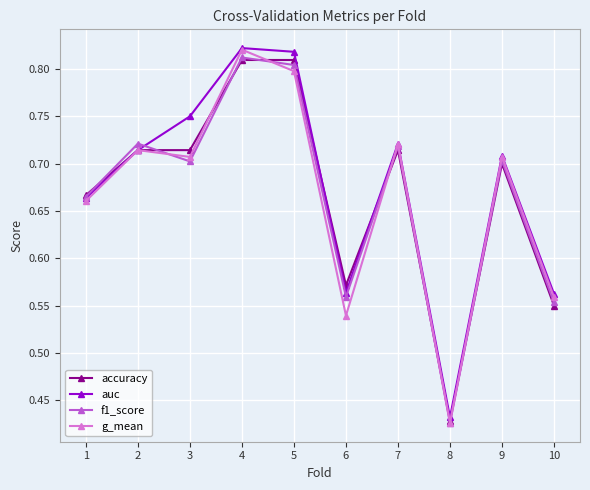

Between which two adjacent categories do g_mean and f1_score first intersect?

2 and 3